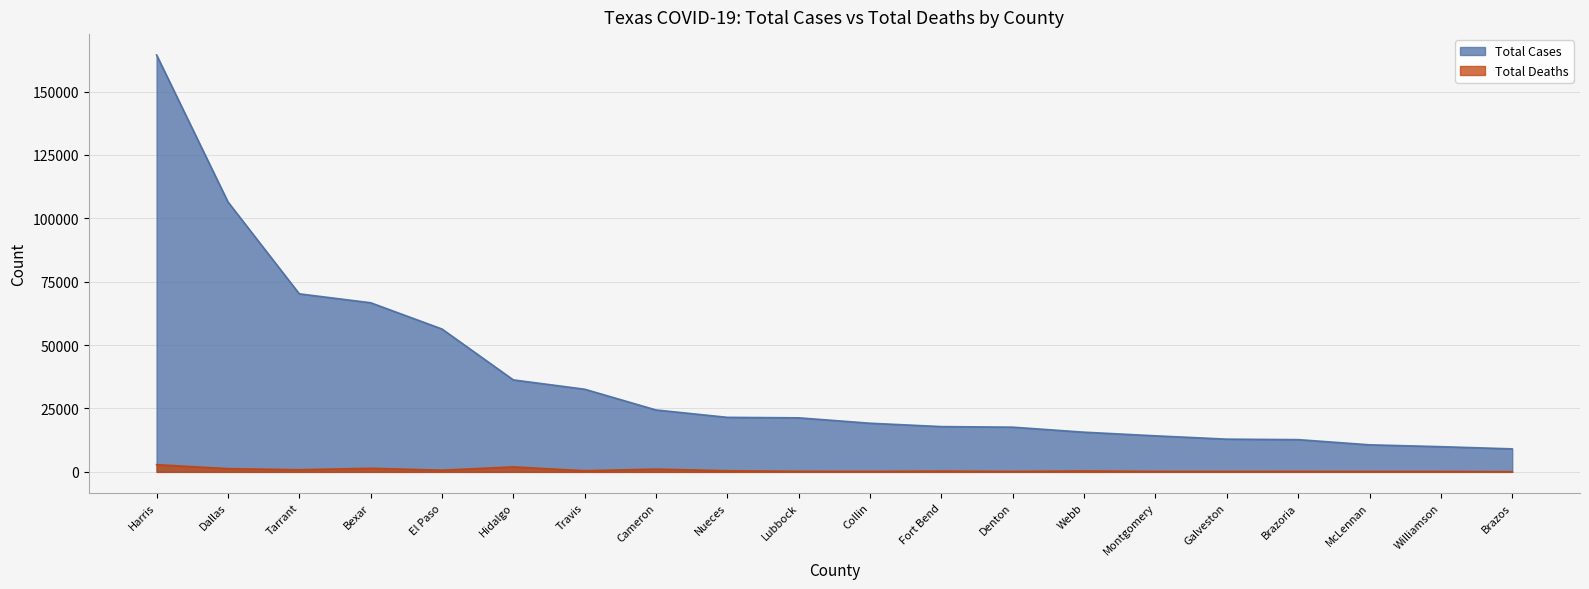

At how many categories does at least one series exceed 56335?

5